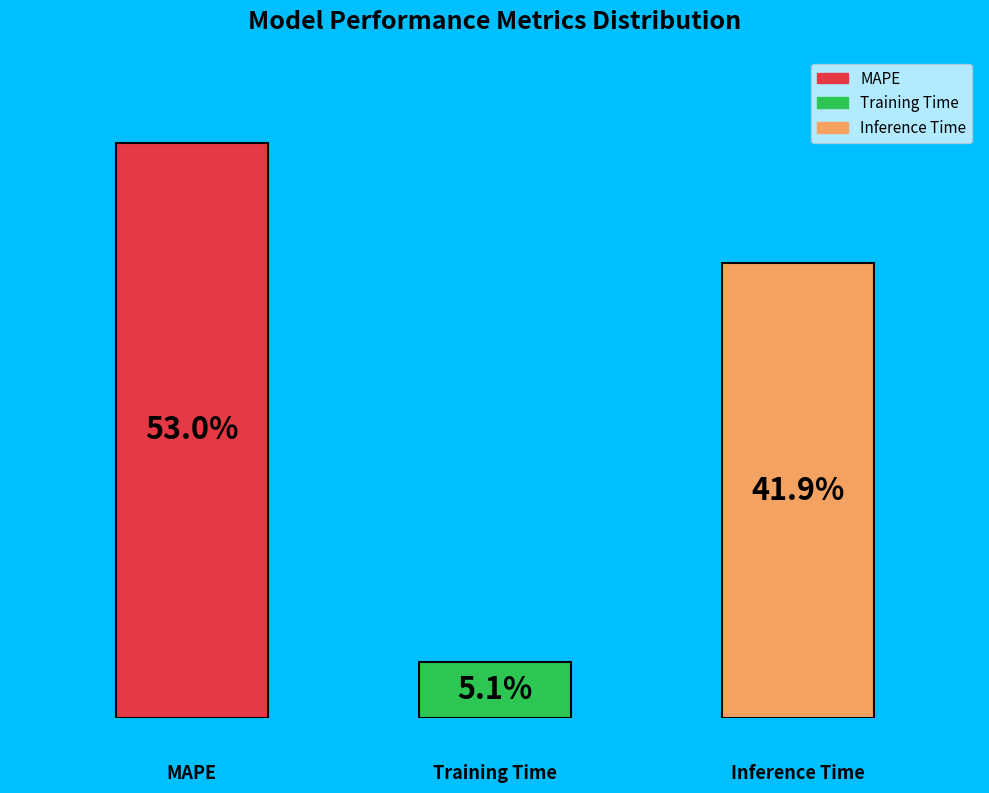

Are the bars horizontal?

No